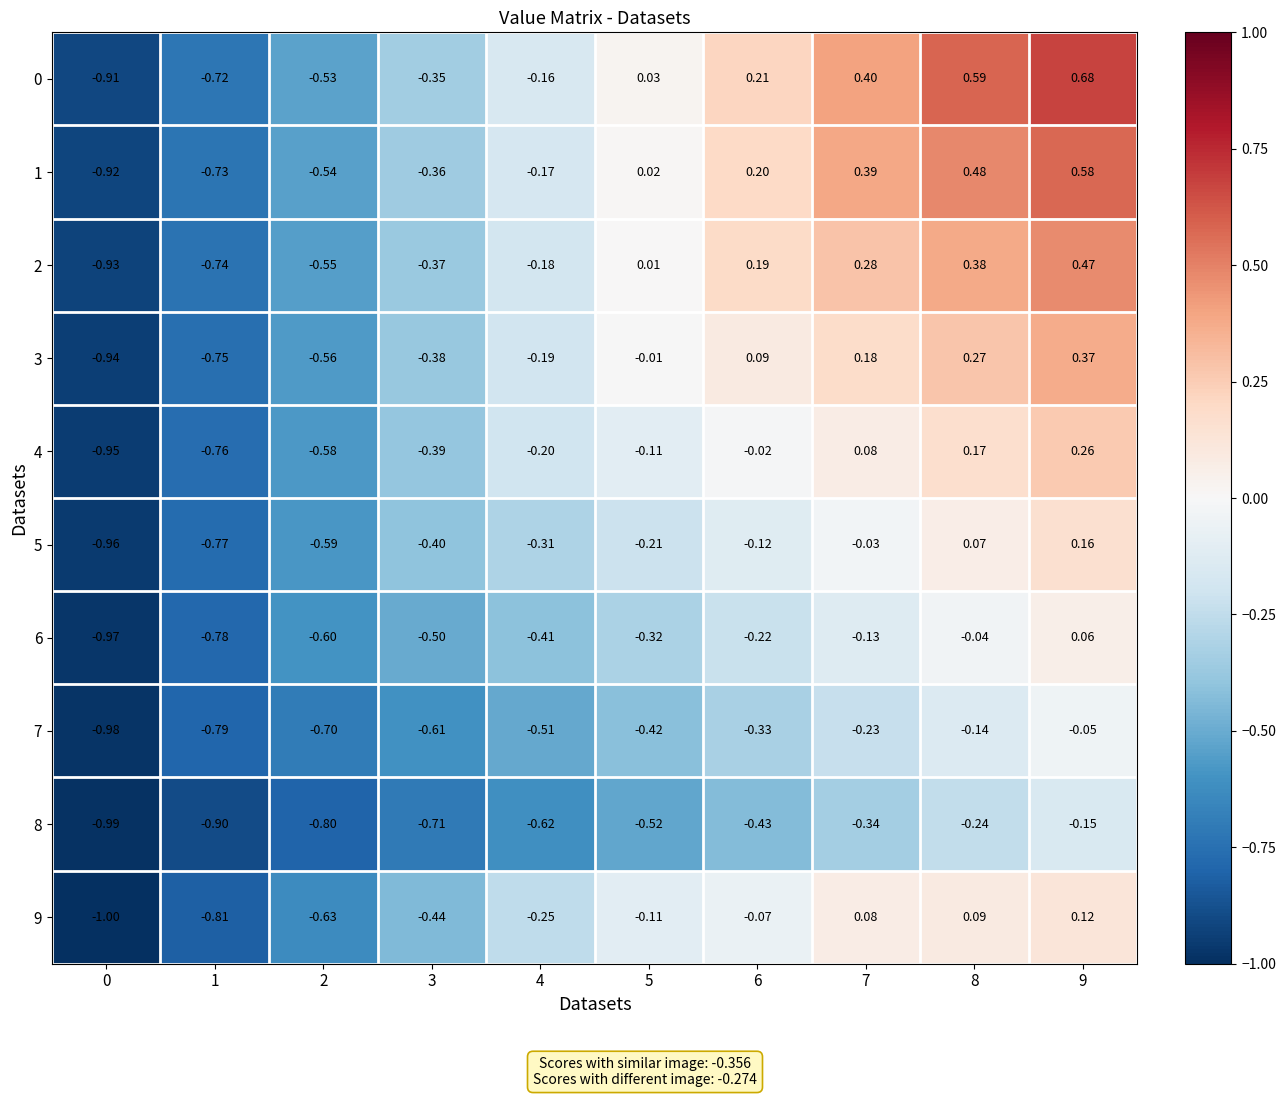

Count the number of data series in this chart.

10